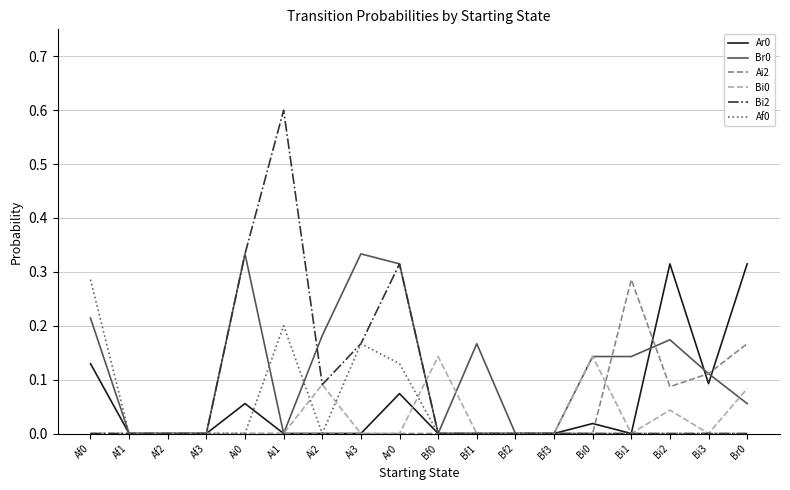

What position from the left is Bf1?

11